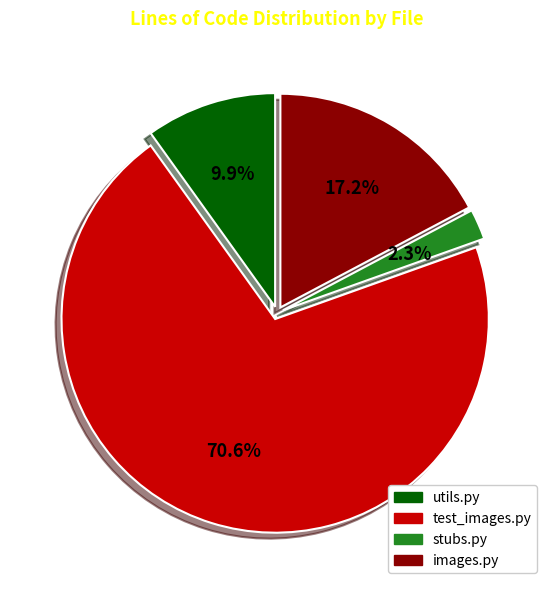

What is the largest slice in the pie chart?

test_images.py